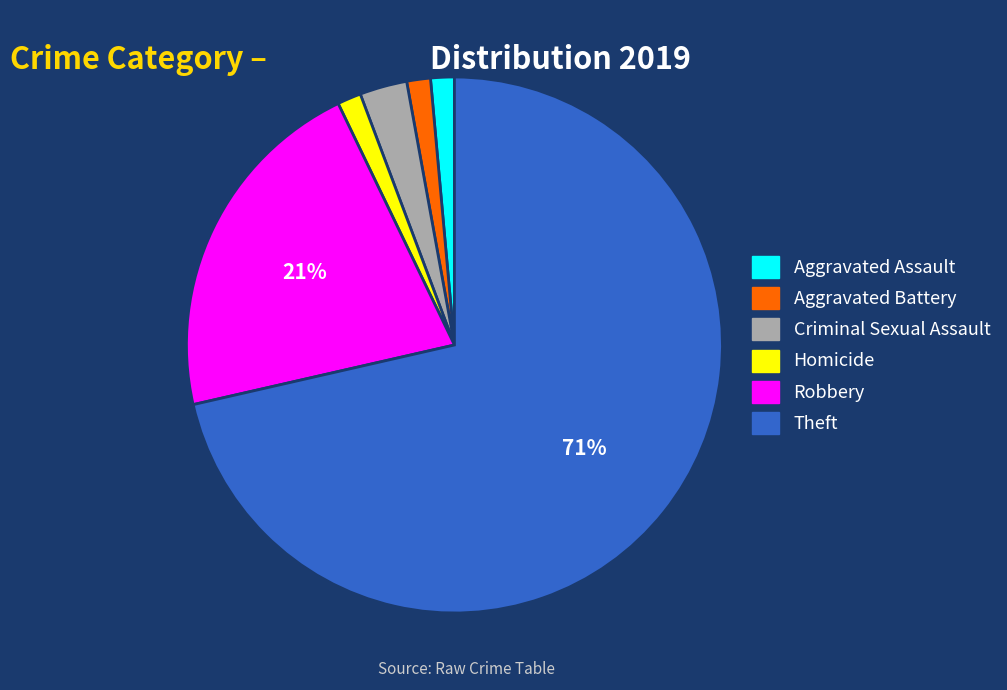

Which has a higher value, Theft or Criminal Sexual Assault?

Theft